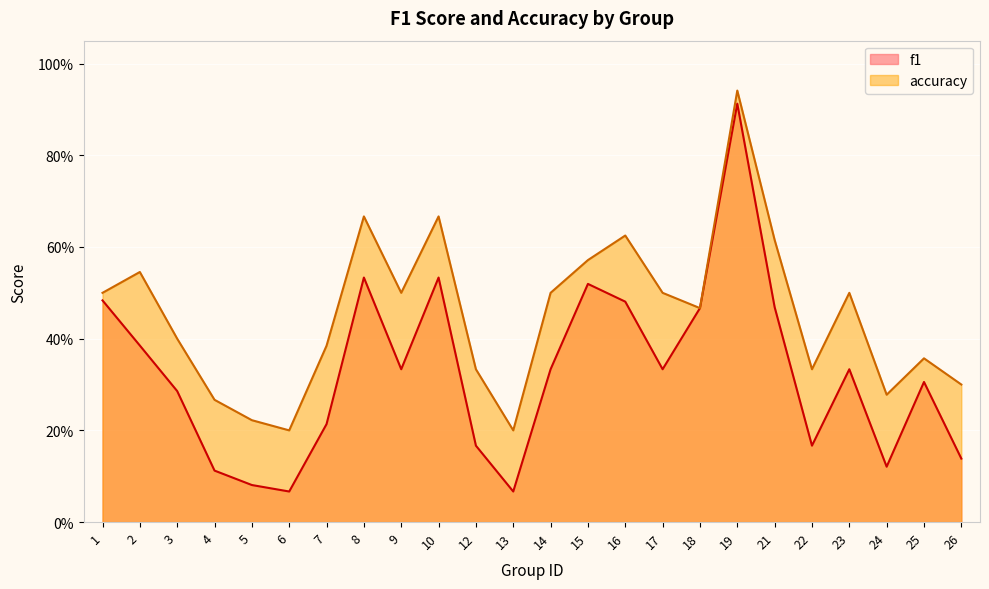

Which series changed the most between 5 and 26?

accuracy